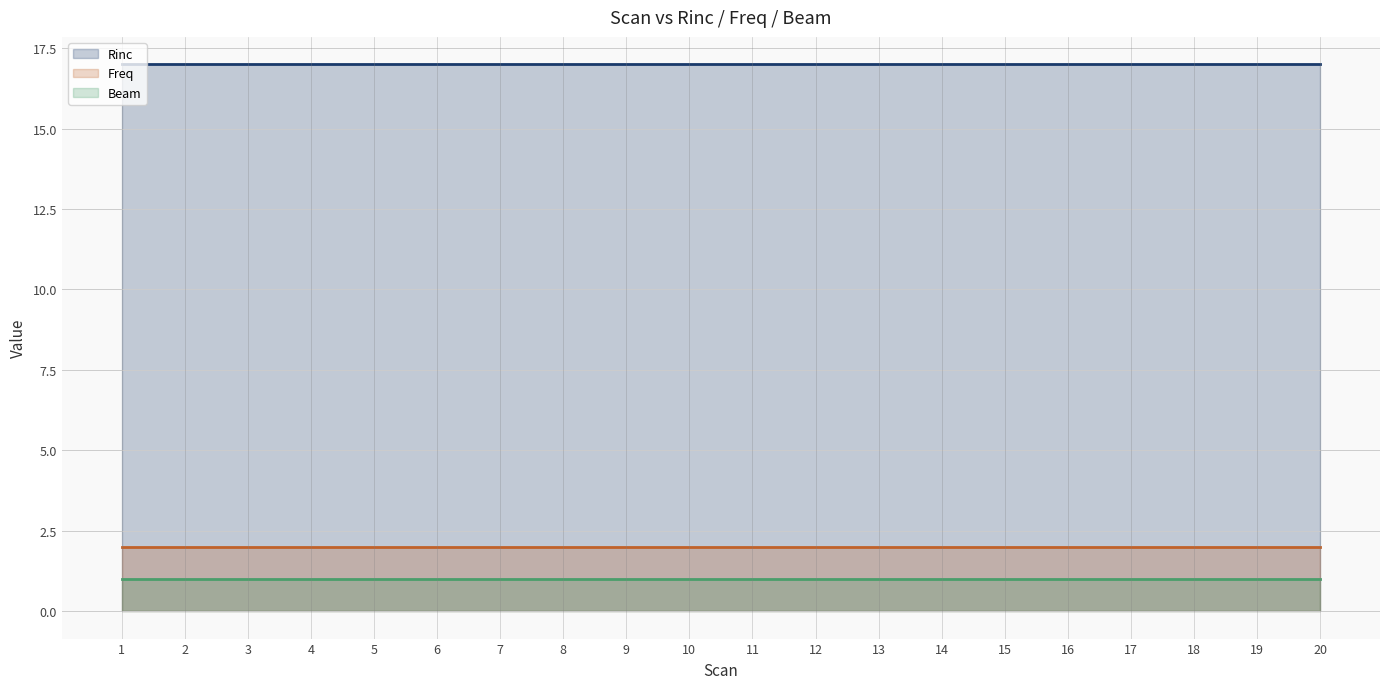

Count the number of categories in the chart.

20